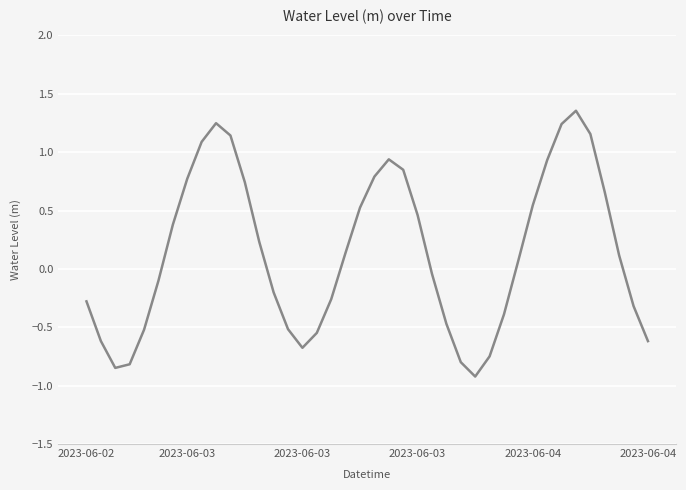

Count the number of data series in this chart.

1